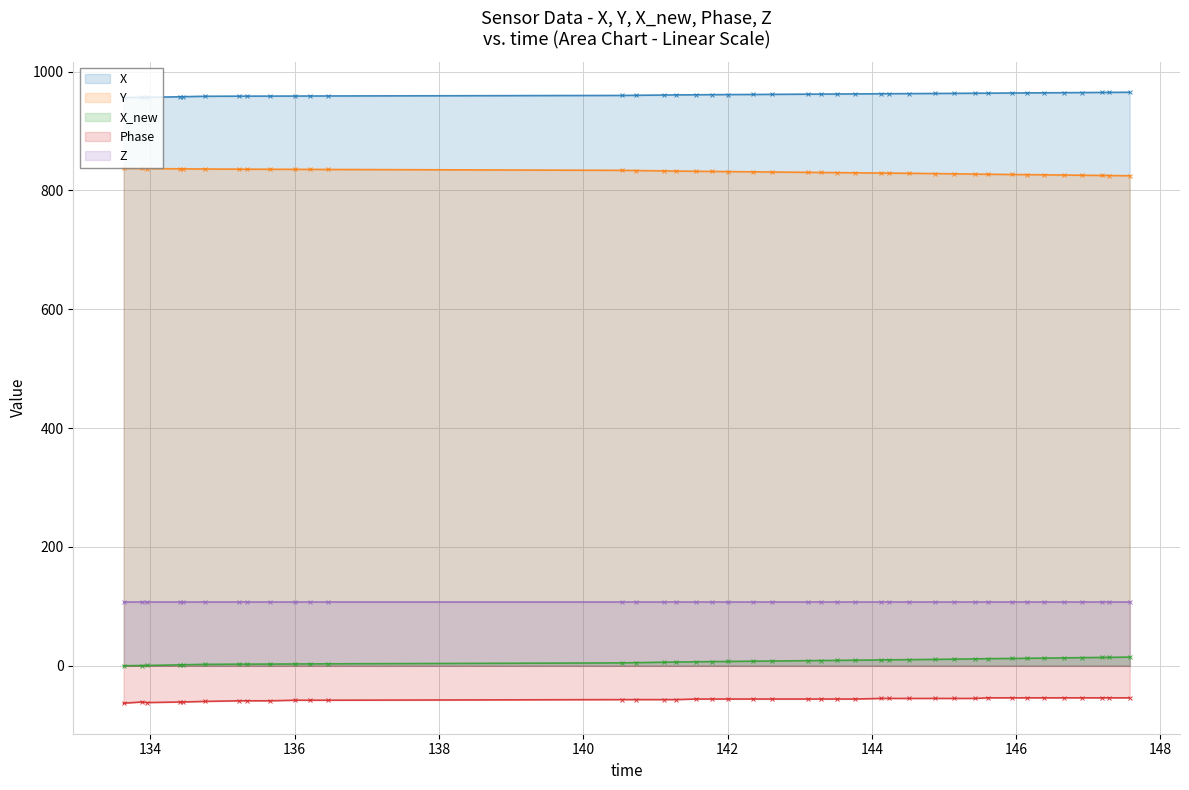

Which series has the largest total across all categories?

X